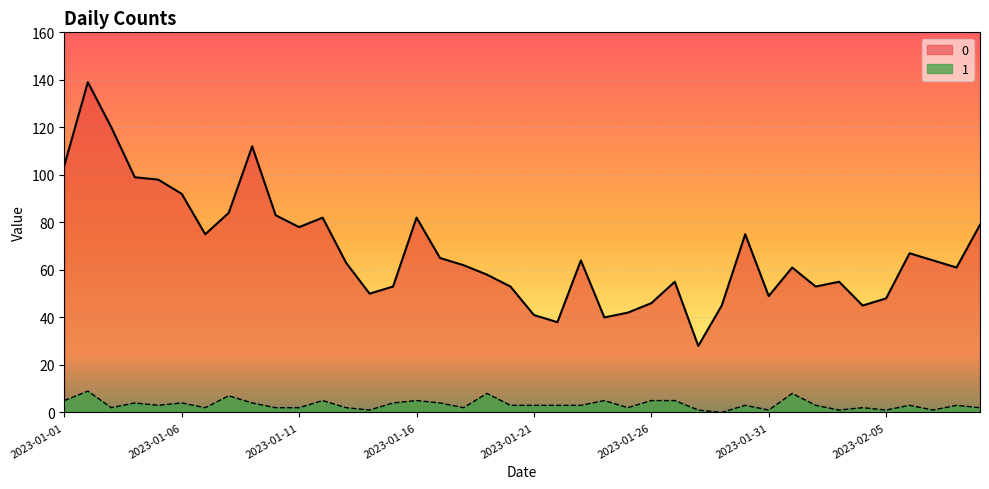

The value of 1 at 2023-01-19 is 8. True or false?

True